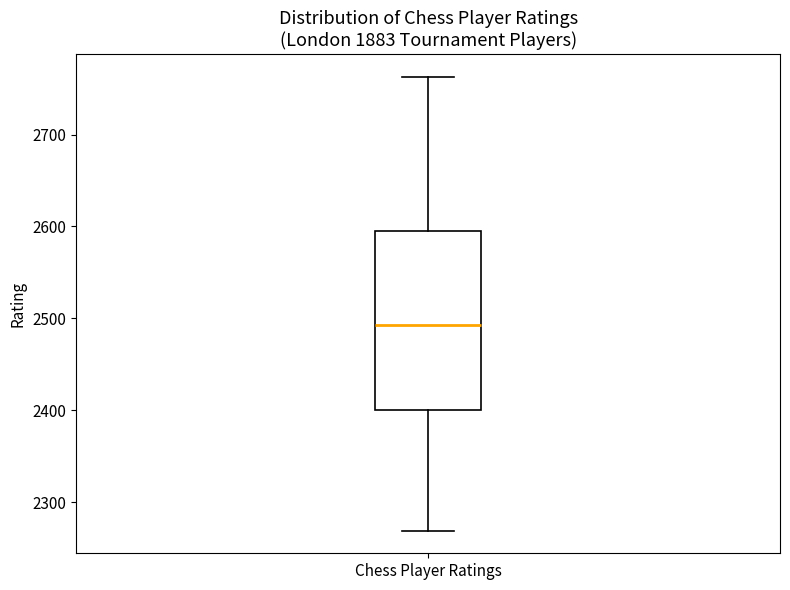

Read this box plot against the y-axis: the position of the median line, the range covered by the box, and the ends of both whiskers. The values are not printed on the chart, so give them approximately, as read against the axis.

median 2490, box 2400 to 2590, whiskers 2270 to 2760